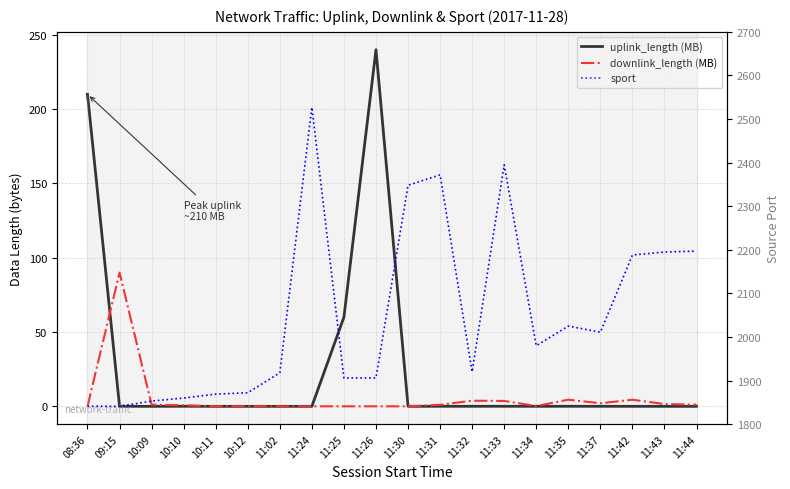

Reading left to right, extract all data points from this chart.

uplink_length (MB): 08:36=210.0	09:15=0.0	10:09=0.0	10:10=0.0	10:11=0.0	10:12=0.0	11:02=0.0	11:24=0.0	11:25=60.0	11:26=240.0	11:30=0.0	11:31=0.1	11:32=0.0	11:33=0.0	11:34=0.0	11:35=0.0	11:37=0.0	11:42=0.0	11:43=0.0	11:44=0.0
downlink_length (MB): 08:36=0.0	09:15=90.0	10:09=1.1	10:10=0.7	10:11=0.0	10:12=0.1	11:02=0.0	11:24=0.0	11:25=0.0	11:26=0.0	11:30=0.0	11:31=1.1	11:32=3.8	11:33=3.6	11:34=0.2	11:35=4.5	11:37=2.1	11:42=4.5	11:43=1.5	11:44=1.1
sport: 08:36=1841.0	09:15=1841.0	10:09=1853.0	10:10=1860.0	10:11=1869.0	10:12=1872.0	11:02=1918.0	11:24=2527.0	11:25=1906.0	11:26=1906.0	11:30=2348.0	11:31=2372.0	11:32=1920.0	11:33=2395.0	11:34=1980.0	11:35=2025.0	11:37=2011.0	11:42=2188.0	11:43=2195.0	11:44=2197.0